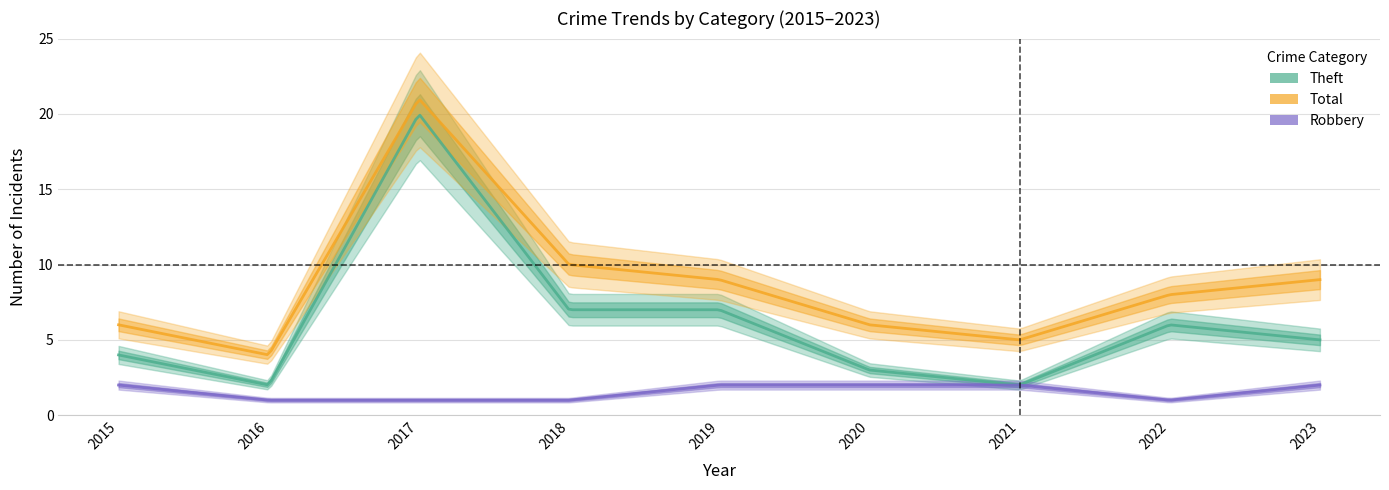

True or false: Robbery and Theft intersect in this chart.

False